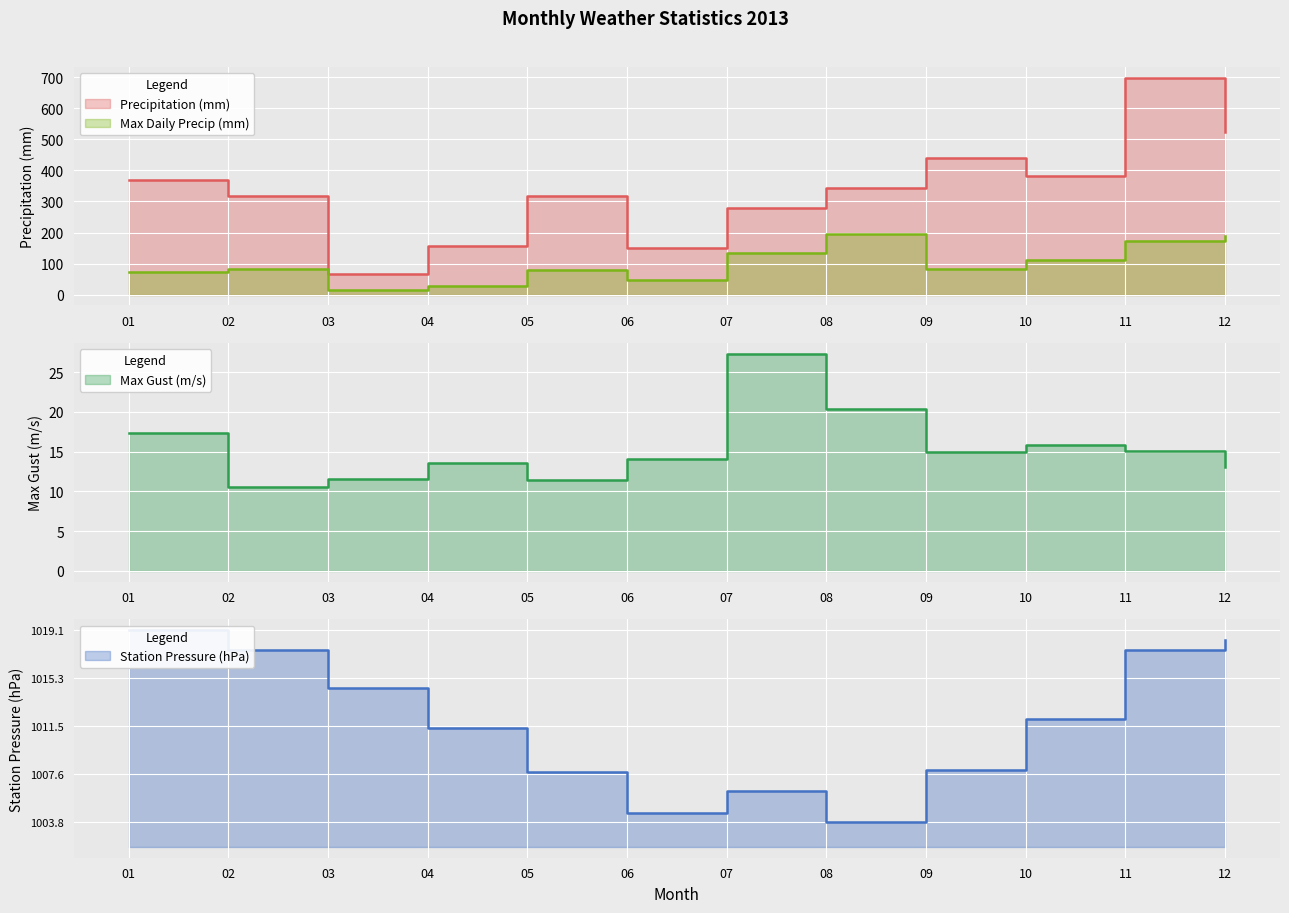

How many distinct data groups are displayed?

4